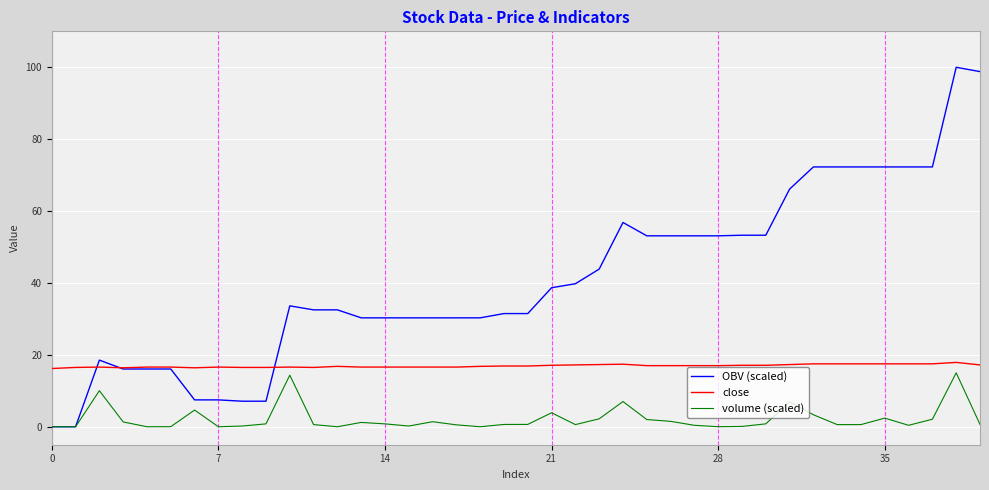

Which series has the widest spread of values?

OBV (scaled)